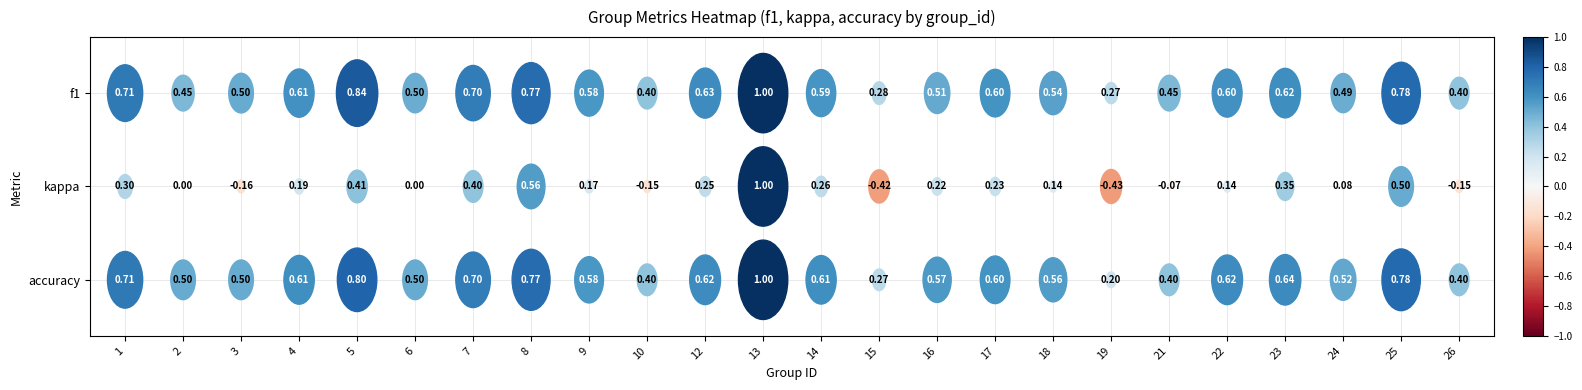

Which label corresponds to the largest value in the chart?

13